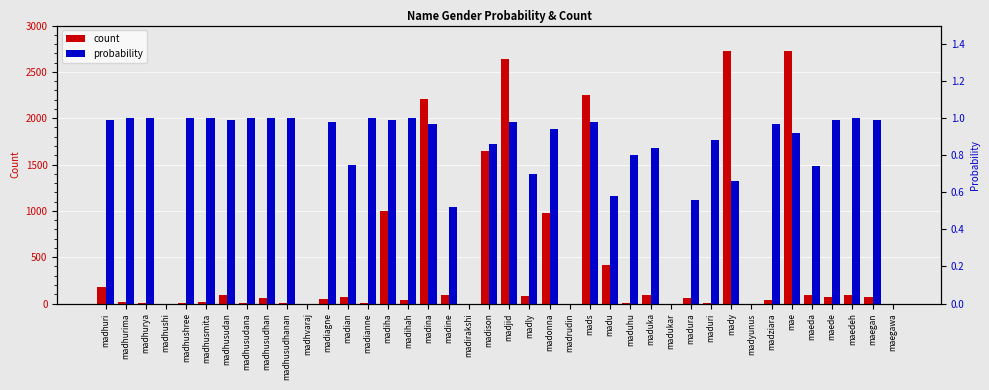

How many categories are shown in the chart?

40